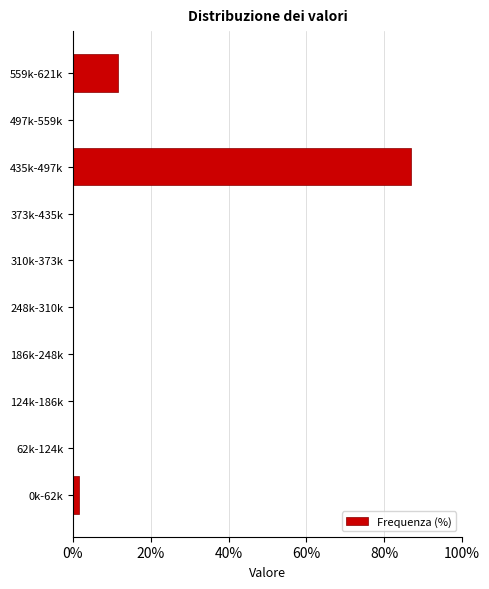

Reading top to bottom, what are all the values shown in this chart?

559k-621k=11.6	497k-559k=0.0	435k-497k=87.0	373k-435k=0.0	310k-373k=0.0	248k-310k=0.0	186k-248k=0.0	124k-186k=0.0	62k-124k=0.0	0k-62k=1.4